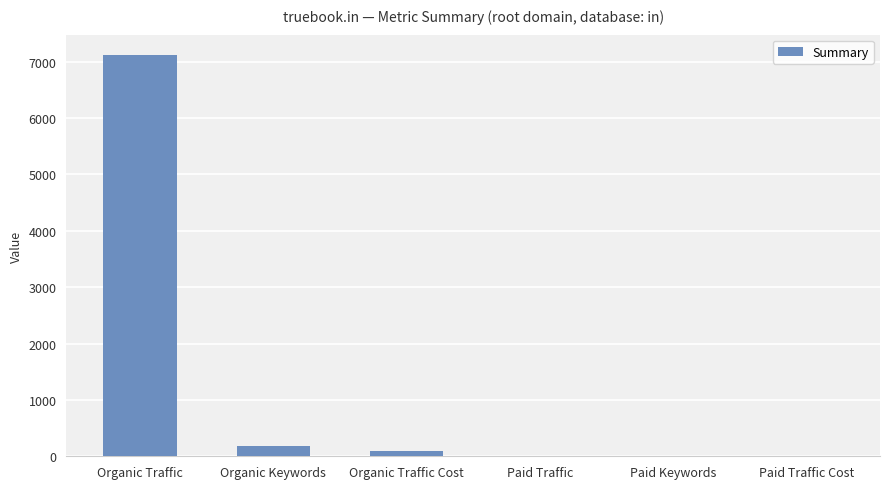

What is the sum of all values?

7384